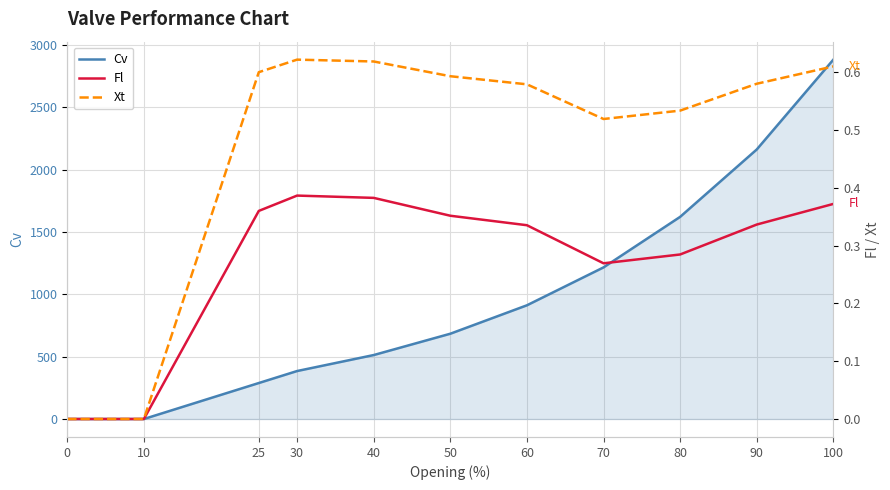

How many data points in Xt are above 0?

9